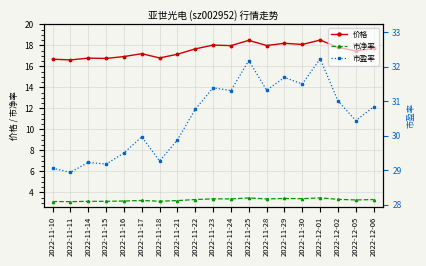

List the series in order of their overall mean, highest first.

市盈率, 价格, 市净率